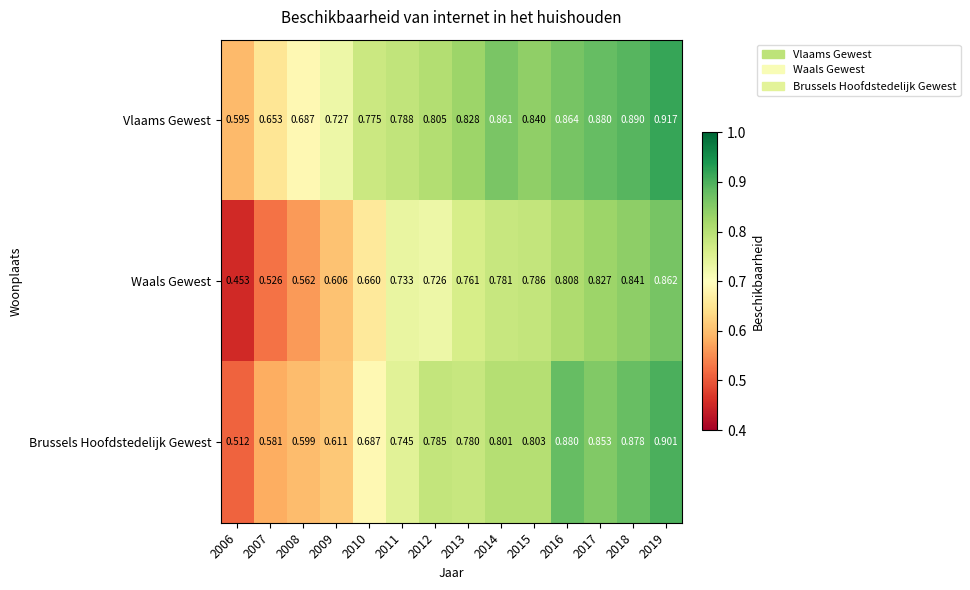

Which series has the widest spread of values?

Waals Gewest